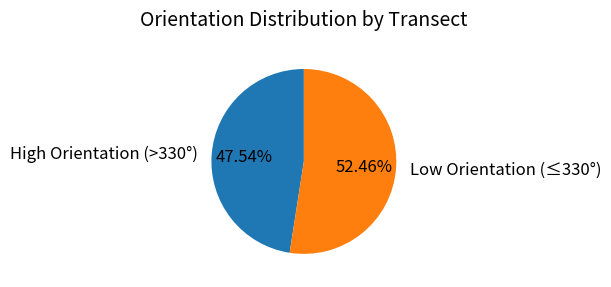

To the nearest percent, what is the average slice percentage?

50%